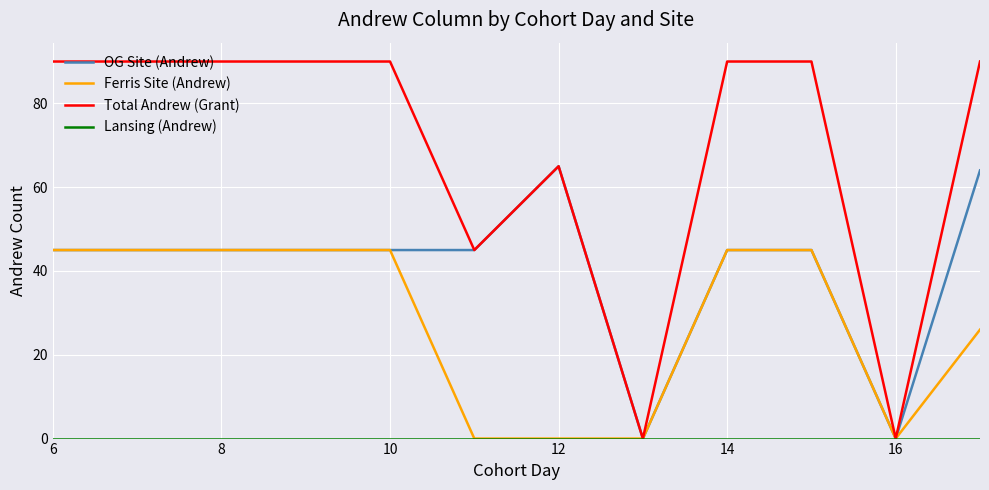

Which series has the largest range (max minus min)?

Total Andrew (Grant)